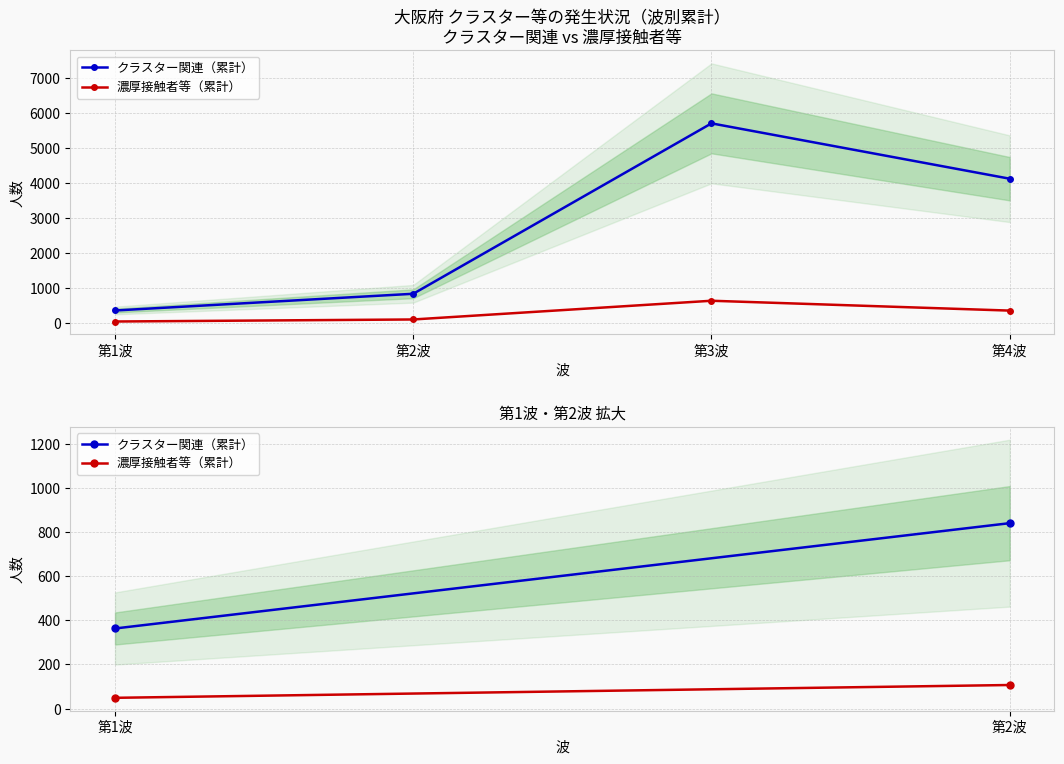

Rank the series at 第2波 from highest to lowest value.

クラスター関連（累計）, 濃厚接触者等（累計）